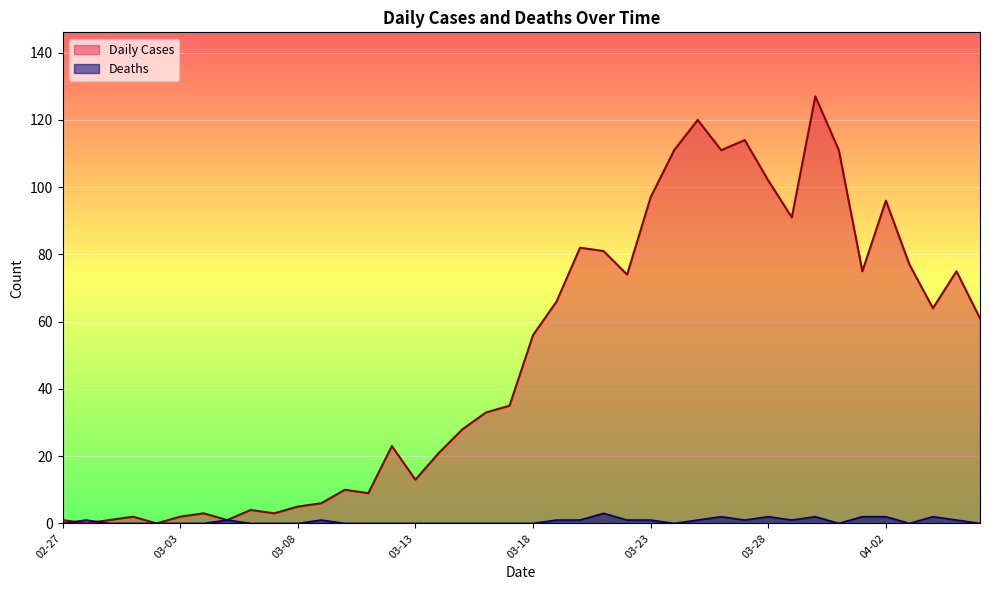

Reading right to left, what are all the values shown in this chart?

Daily Cases: 61	75	64	77	96	75	111	127	91	102	114	111	120	111	97	74	81	82	66	56	35	33	28	21	13	23	9	10	6	5	3	4	1	3	2	0	2	1	0	1
Deaths: 0	1	2	0	2	2	0	2	1	2	1	2	1	0	1	1	3	1	1	0	0	0	0	0	0	0	0	0	1	0	0	0	1	0	0	0	0	0	1	0